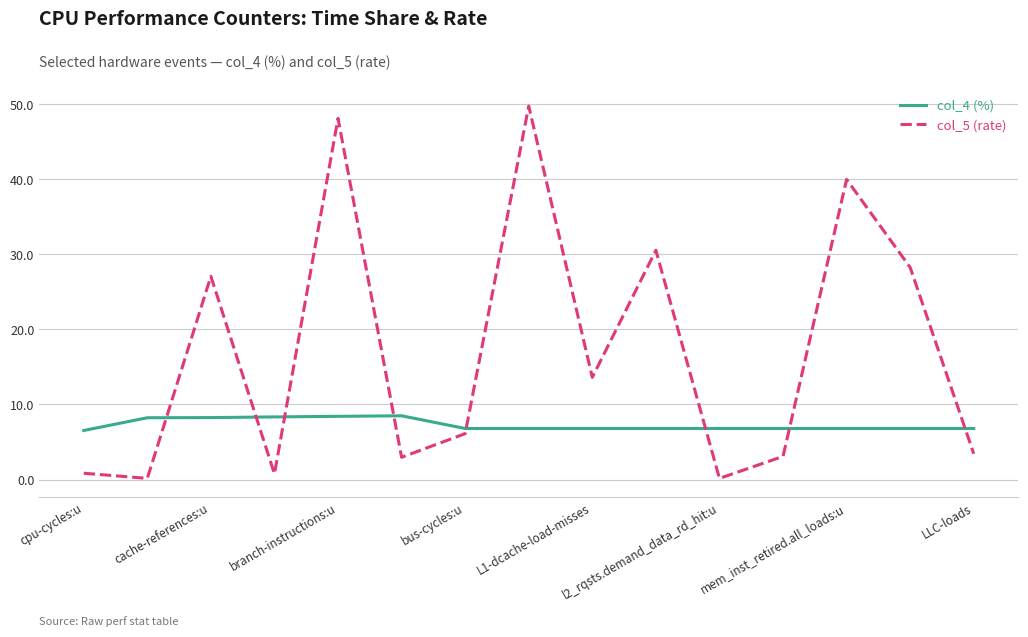

Which series has the largest total across all categories?

col_5 (rate)